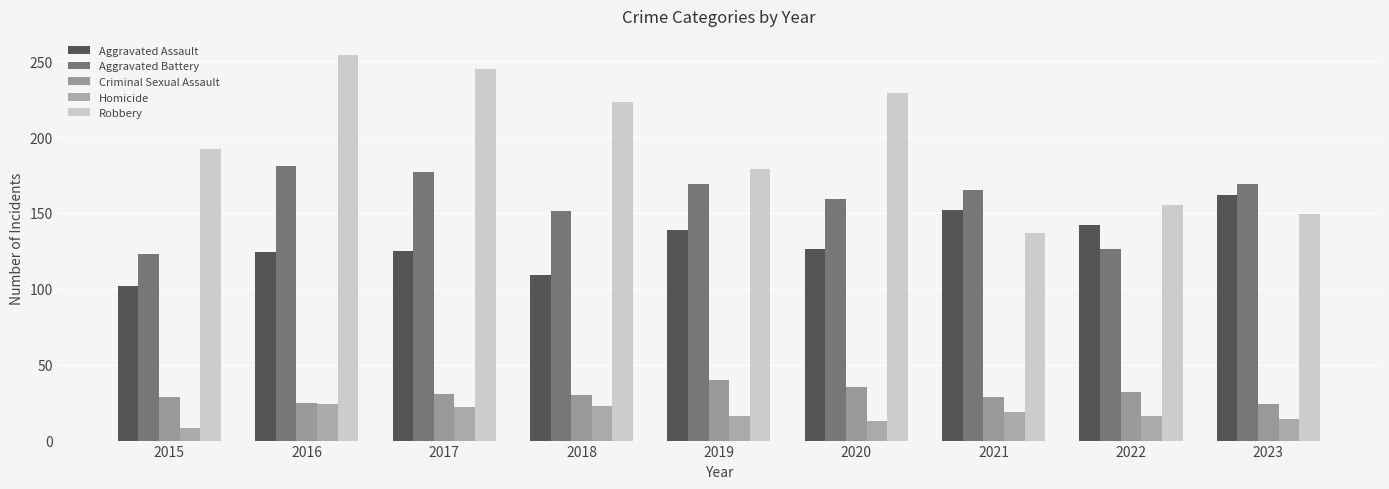

Read the Aggravated Assault value at 2021, to the nearest 10.

150